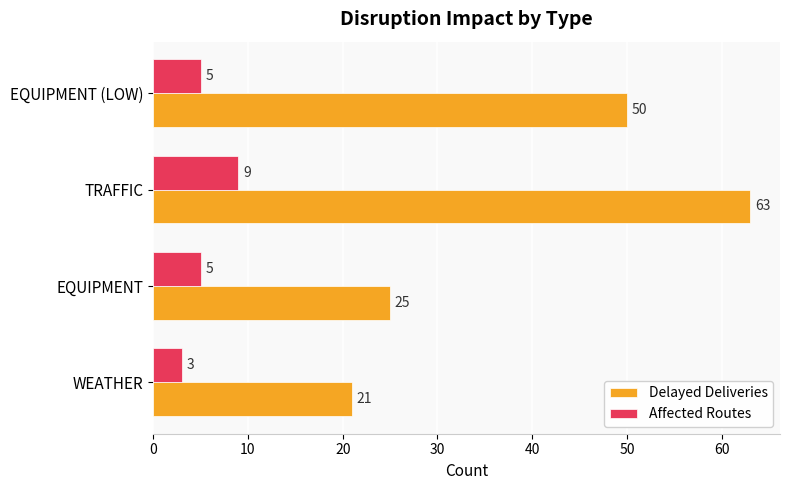

Count the number of categories in the chart.

4